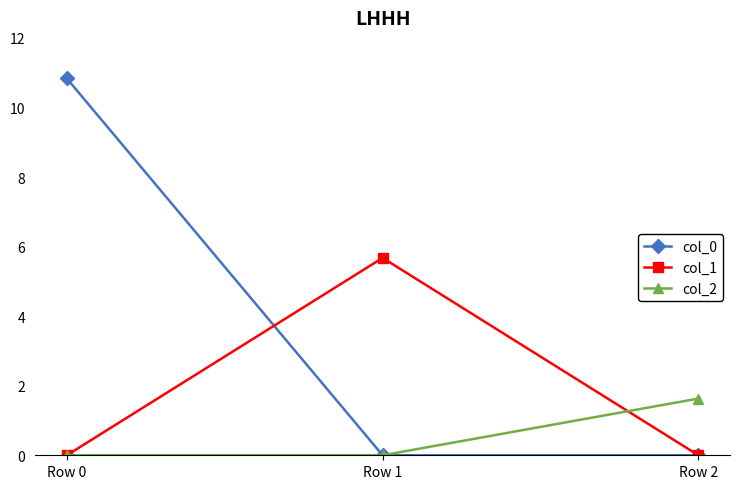

Reading left to right, what are all the values shown in this chart?

col_0: Row 0=10.8	Row 1=0.0	Row 2=0.0
col_1: Row 0=0.0	Row 1=5.7	Row 2=0.0
col_2: Row 0=0.0	Row 1=0.0	Row 2=1.6